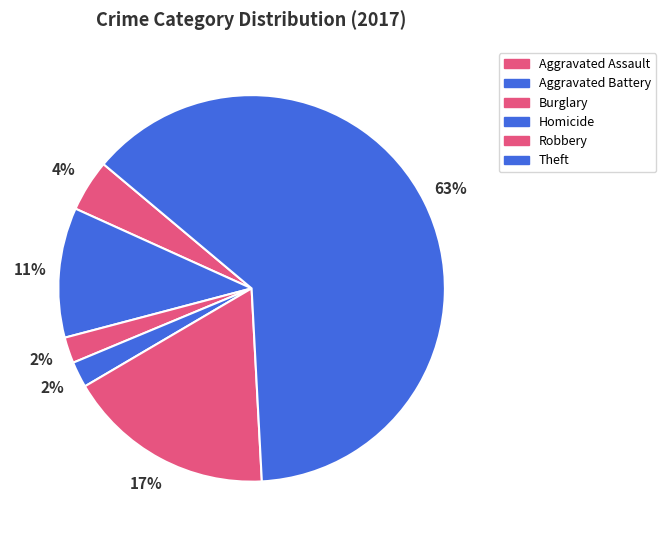

Is there any slice that represents more than half of the pie?

Yes